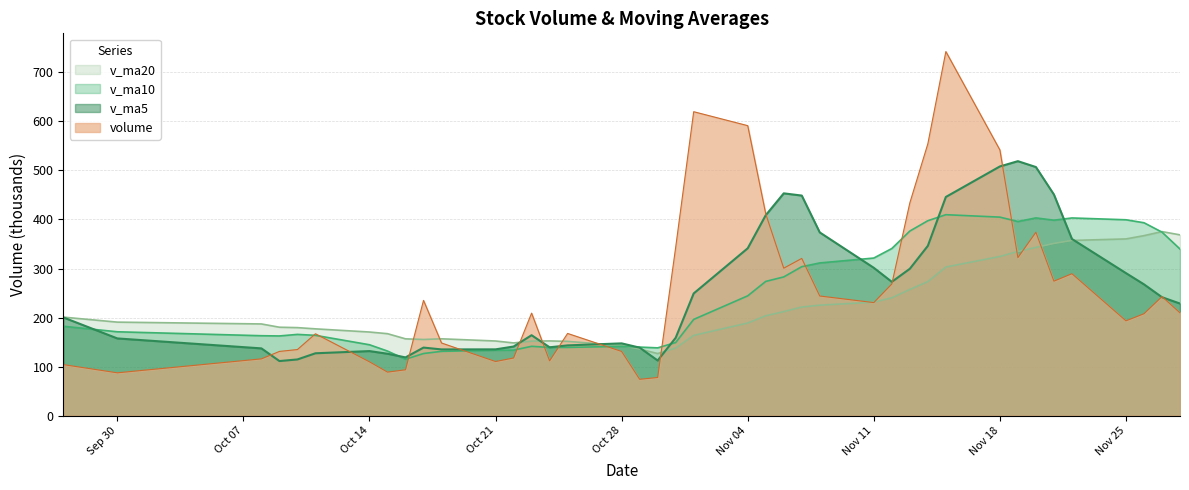

What is the maximum value for volume?

742.4